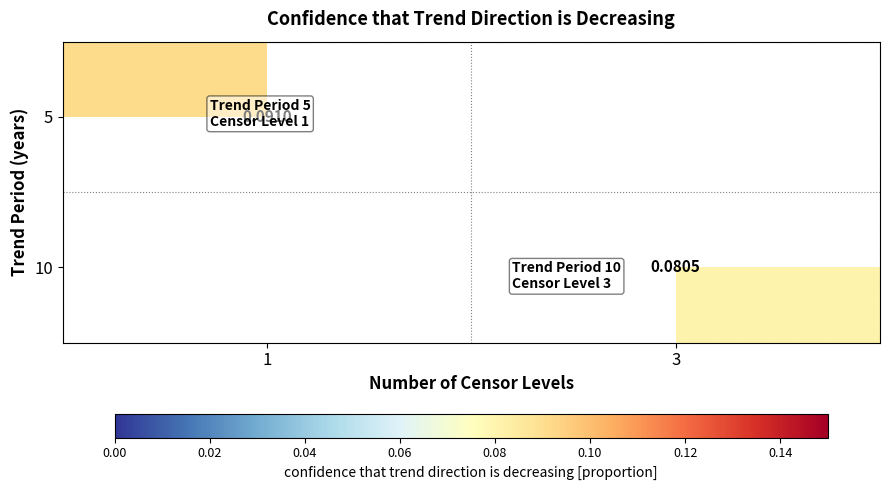

Is it true that 10 equals 0.1 at 3?

False